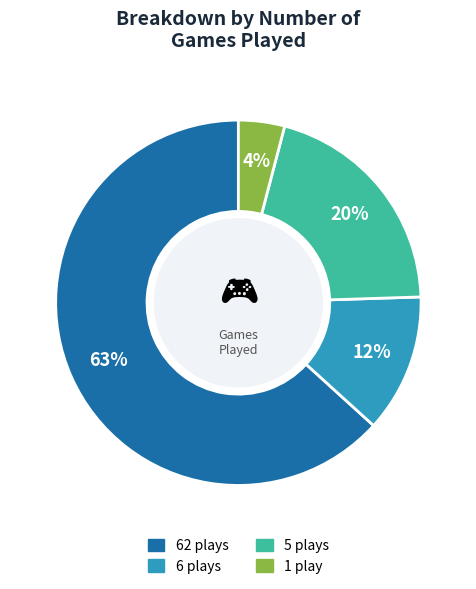

Is there a majority slice in this chart?

Yes